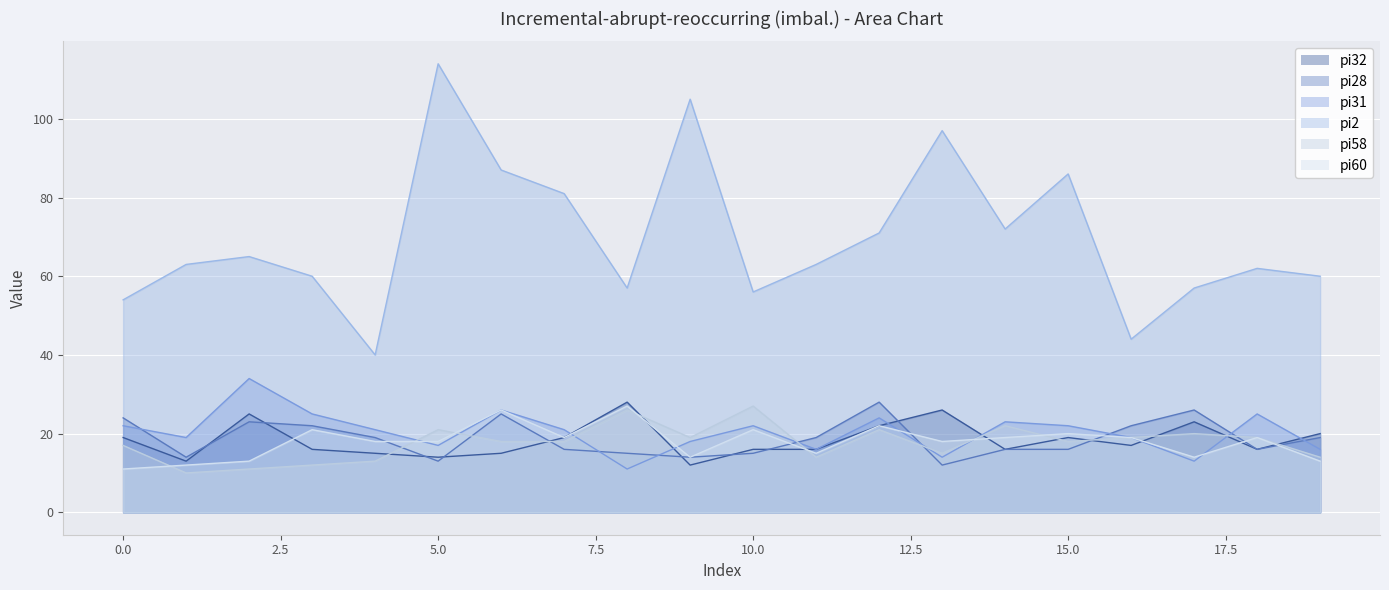

At which category does pi31 reach its first local valley?

1